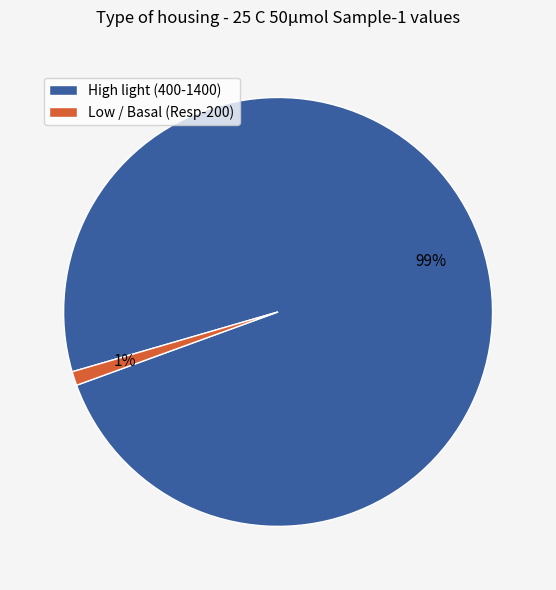

Rank the categories by value from lowest to highest.

Low / Basal (Resp-200), High light (400-1400)